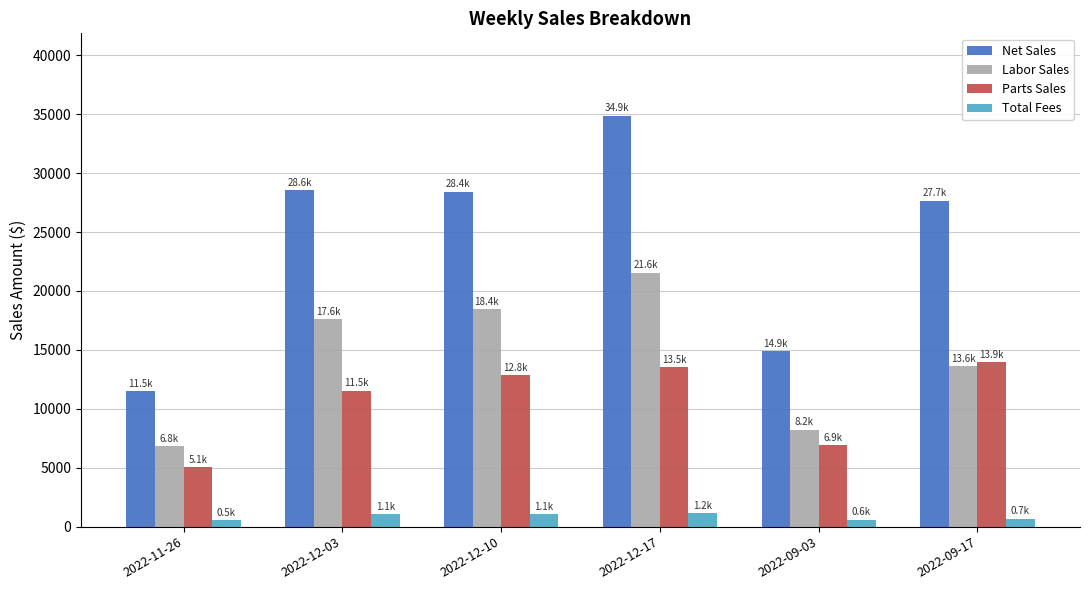

At which label is Parts Sales closest to 9502?

2022-12-03